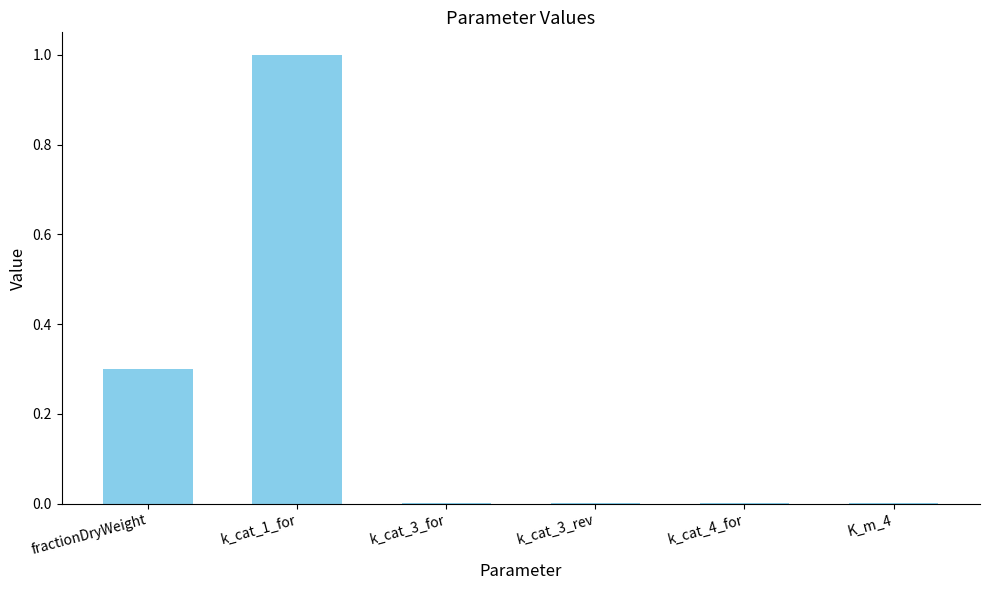

True or false: the data shows 0.0 at k_cat_4_for.

True